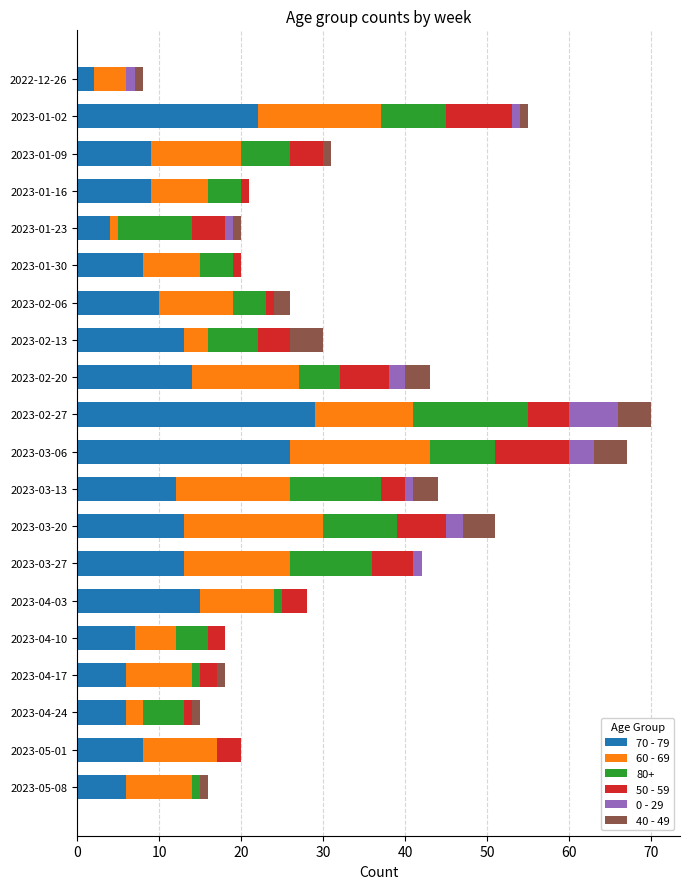

How many data points does each series have?

20